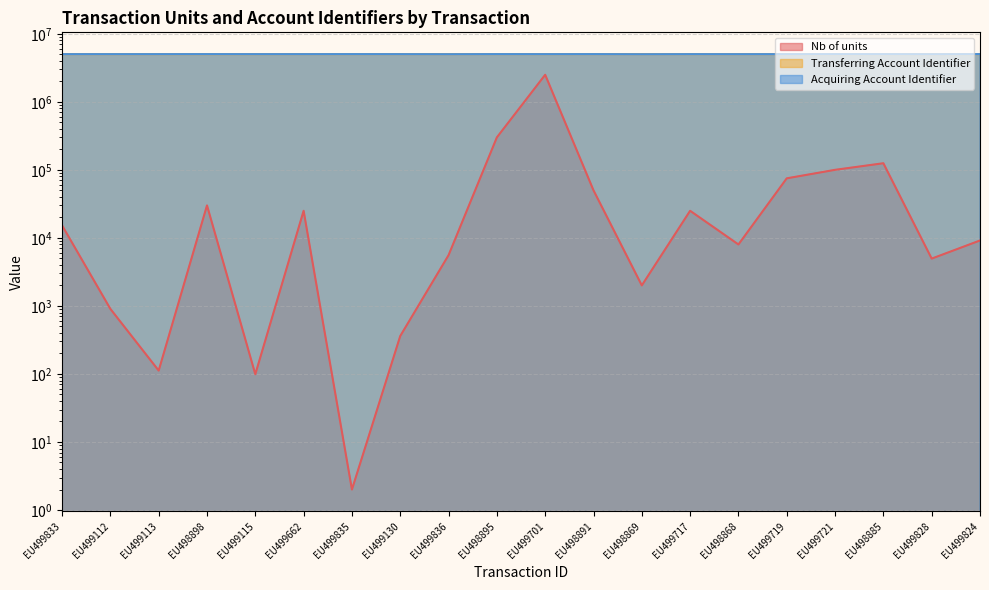

Which series ends up on top after the final intersection of Acquiring Account Identifier and Transferring Account Identifier?

Acquiring Account Identifier